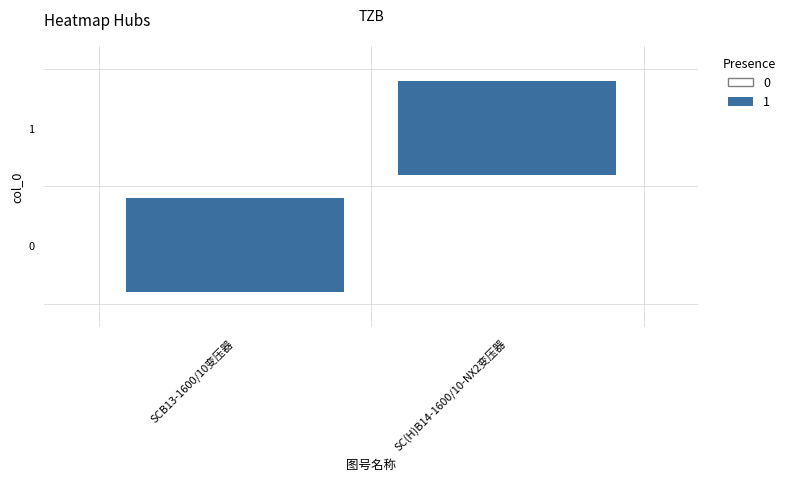

How many SCB13-1600/10变压器 values are between 0 and 1?

2